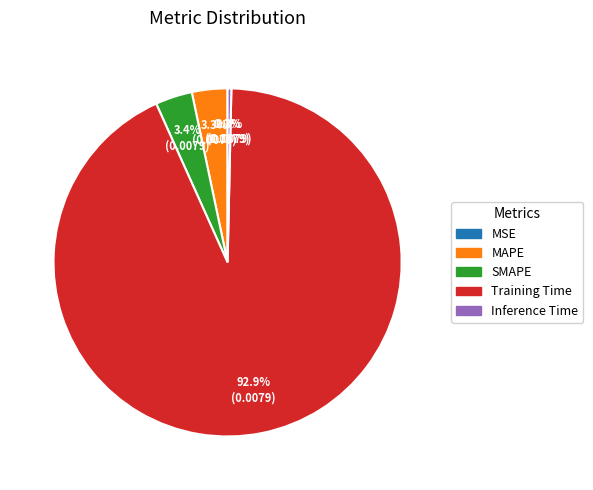

Which category has the biggest portion of the pie?

Training Time